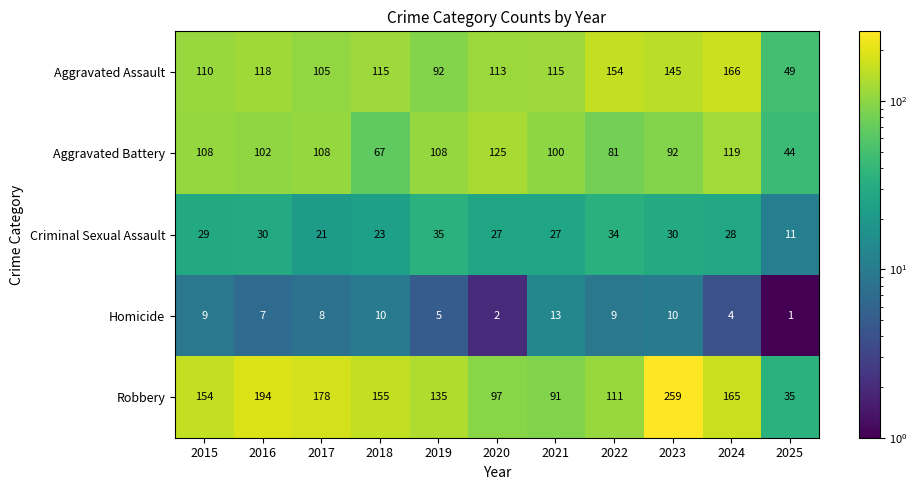

The value of Robbery at 2016 is 95. True or false?

False